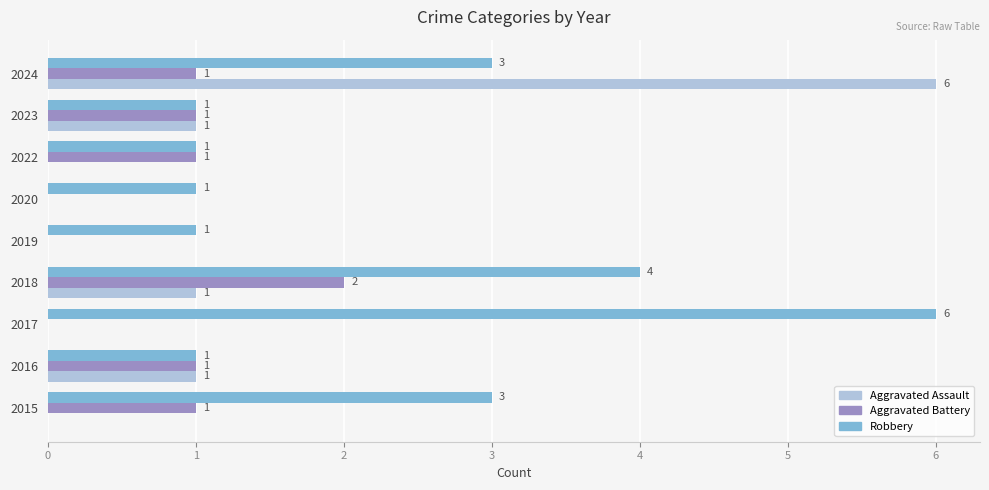

The Aggravated Assault series shows 0 at 2020. True or false?

True